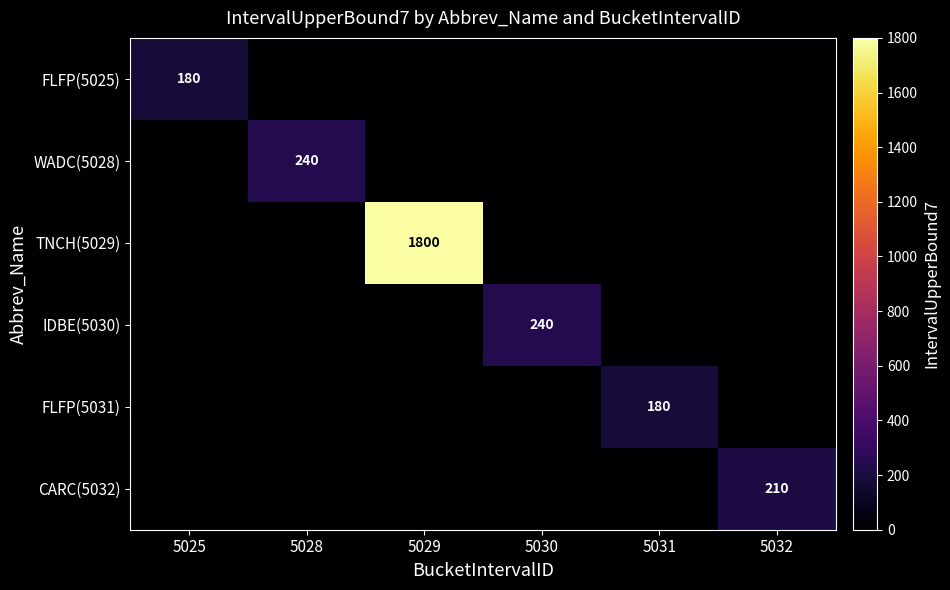

At how many categories does at least one series exceed 1596?

1